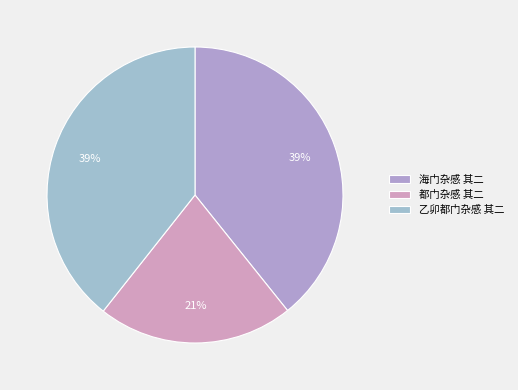

To the nearest percent, what is the average slice percentage?

33%